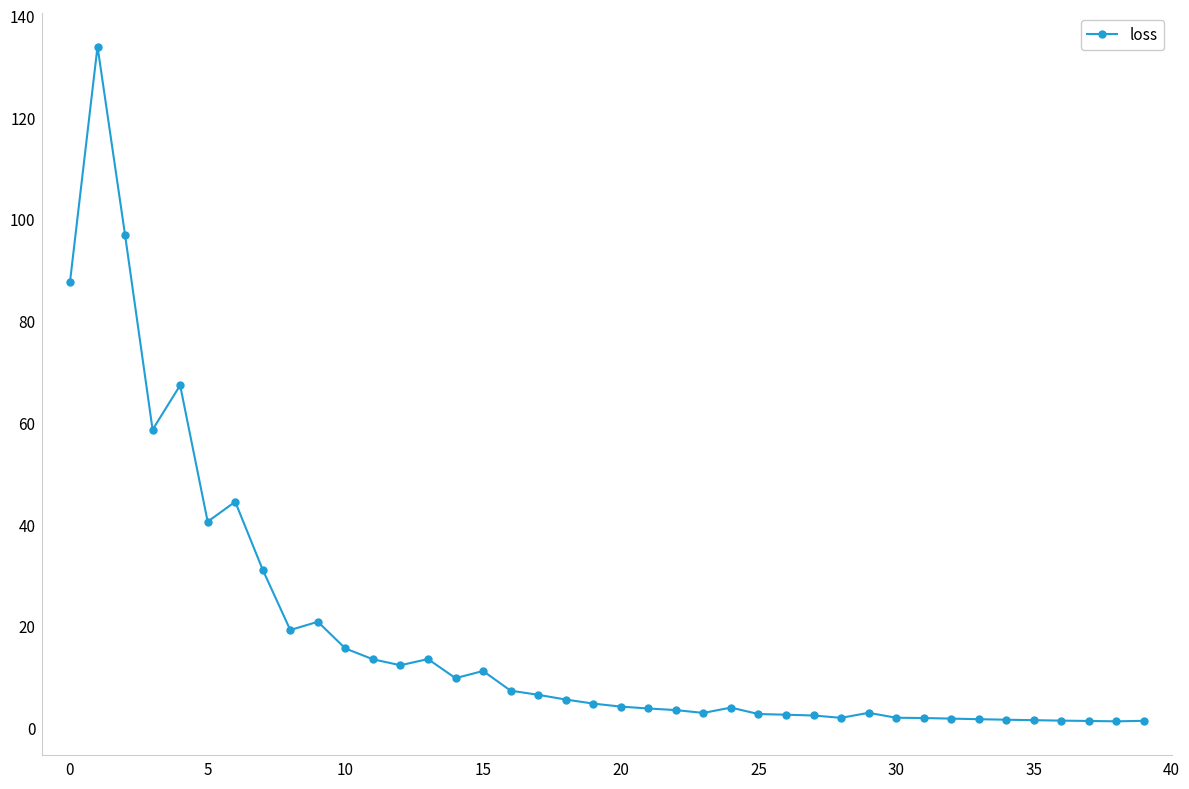

True or false: the data has more than 0 interior local peaks.

True